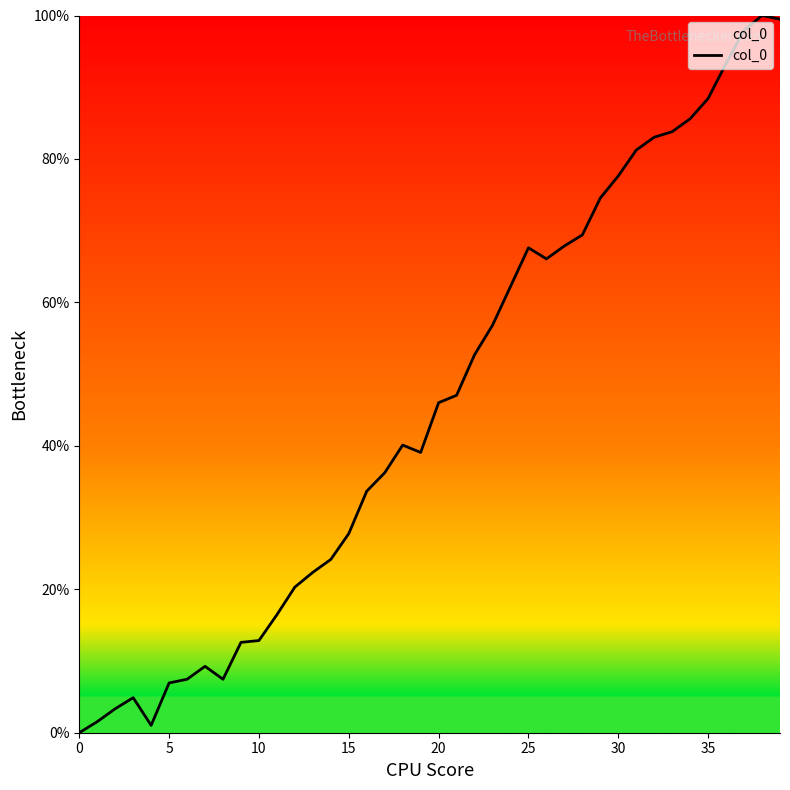

What is the greatest value displayed?

100.0